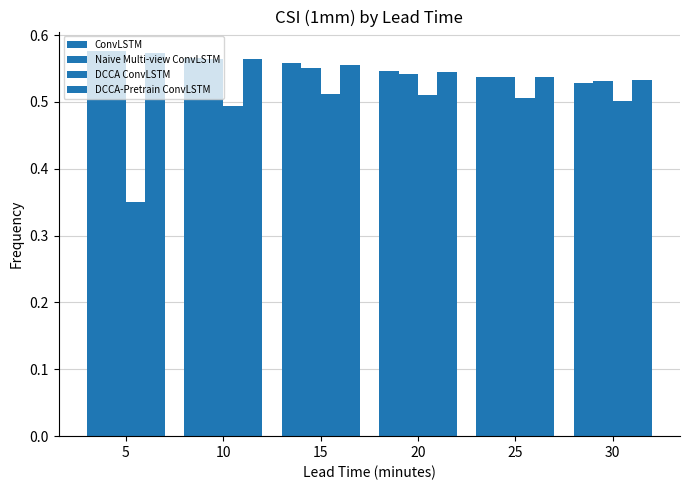

List the series in order of their peak value, highest first.

ConvLSTM, Naive Multi-view ConvLSTM, DCCA-Pretrain ConvLSTM, DCCA ConvLSTM